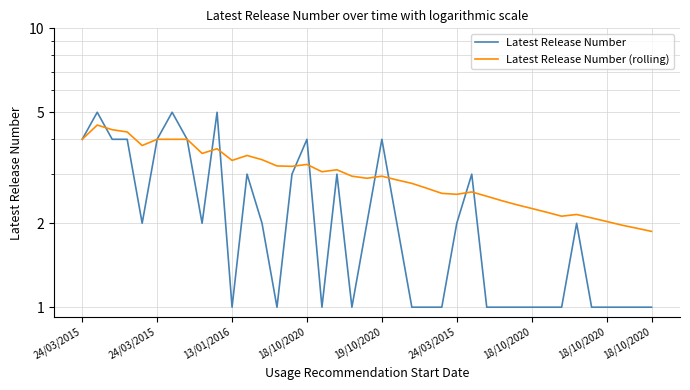

What is the difference between the Latest Release Number (rolling) values at 26 and 16?

0.5